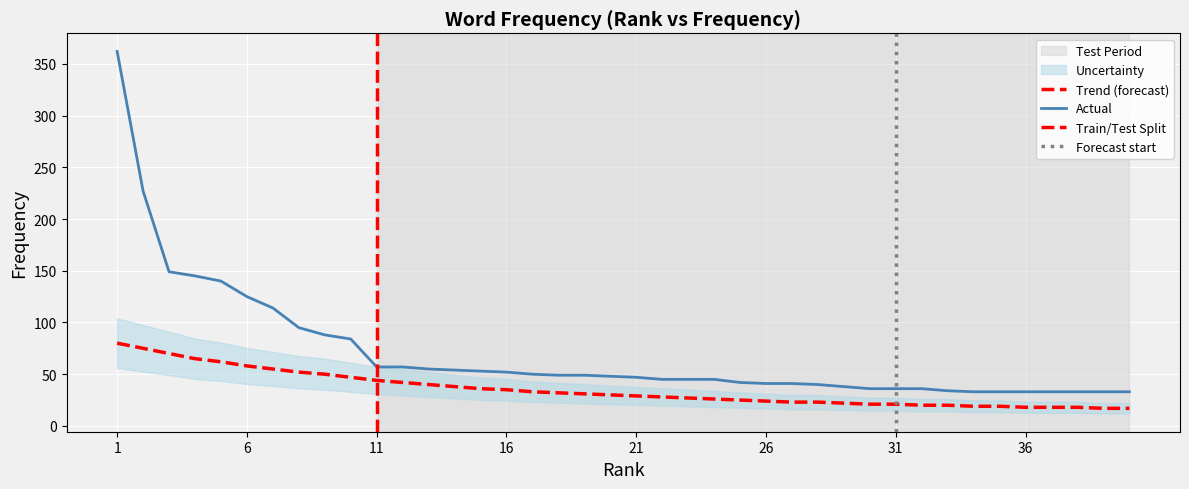

List the labels in order of value, largest first.

1, 2, 3, 4, 5, 6, 7, 8, 9, 10, 11, 12, 13, 14, 15, 16, 17, 18, 19, 20, 21, 22, 23, 24, 25, 26, 27, 28, 29, 30, 31, 32, 33, 34, 35, 36, 37, 38, 39, 40